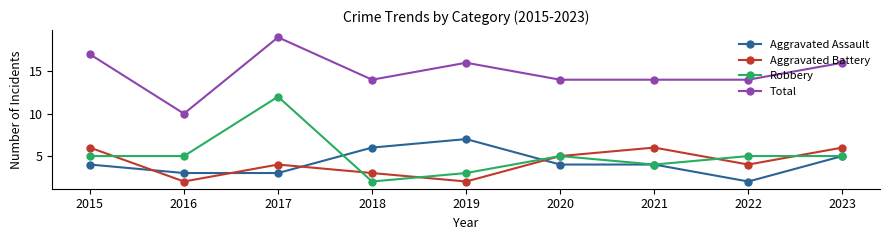

True or false: Total has a value of 14 at 2021.

True